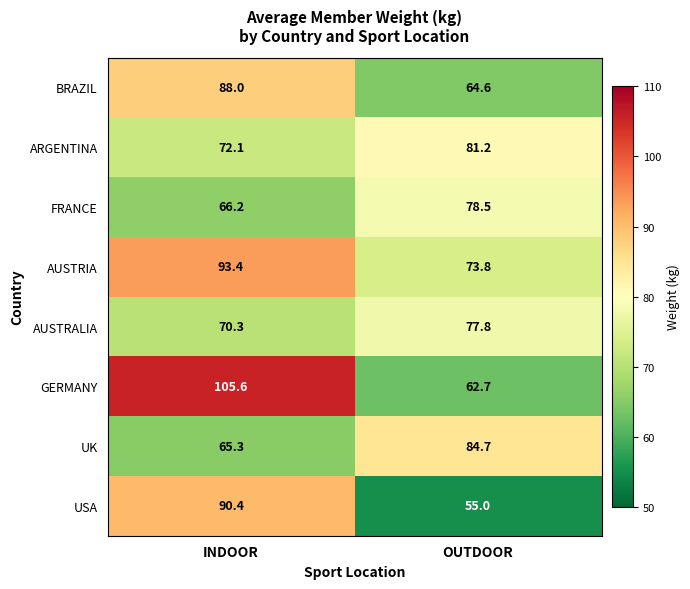

Reading left to right, extract all data points from this chart.

BRAZIL: INDOOR=88.0	OUTDOOR=64.6
ARGENTINA: INDOOR=72.1	OUTDOOR=81.2
FRANCE: INDOOR=66.2	OUTDOOR=78.5
AUSTRIA: INDOOR=93.4	OUTDOOR=73.8
AUSTRALIA: INDOOR=70.3	OUTDOOR=77.8
GERMANY: INDOOR=105.6	OUTDOOR=62.7
UK: INDOOR=65.3	OUTDOOR=84.7
USA: INDOOR=90.4	OUTDOOR=55.0